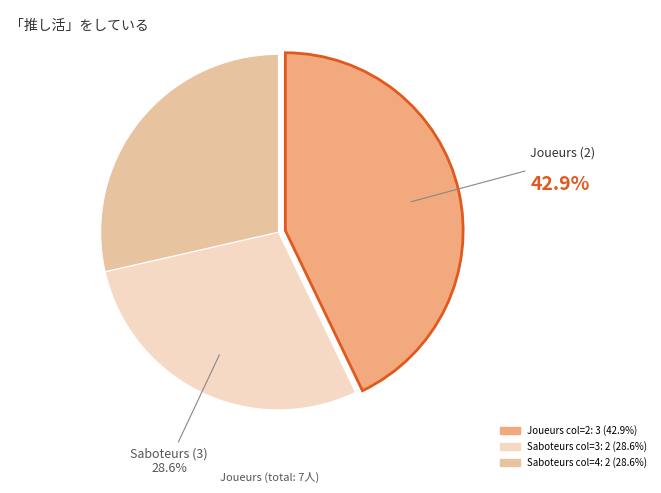

Does any single category account for the majority?

No